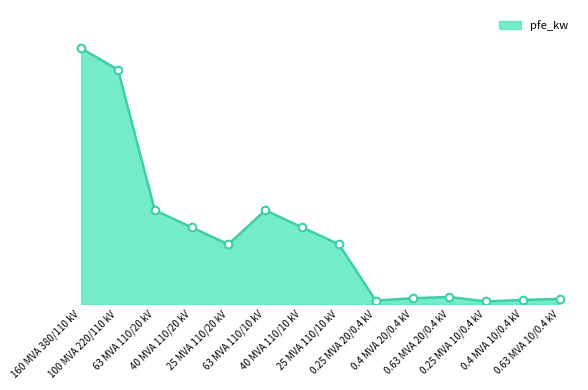

What is the change in value from 40 MVA 110/10 kV to 0.25 MVA 20/0.4 kV?

-17.2